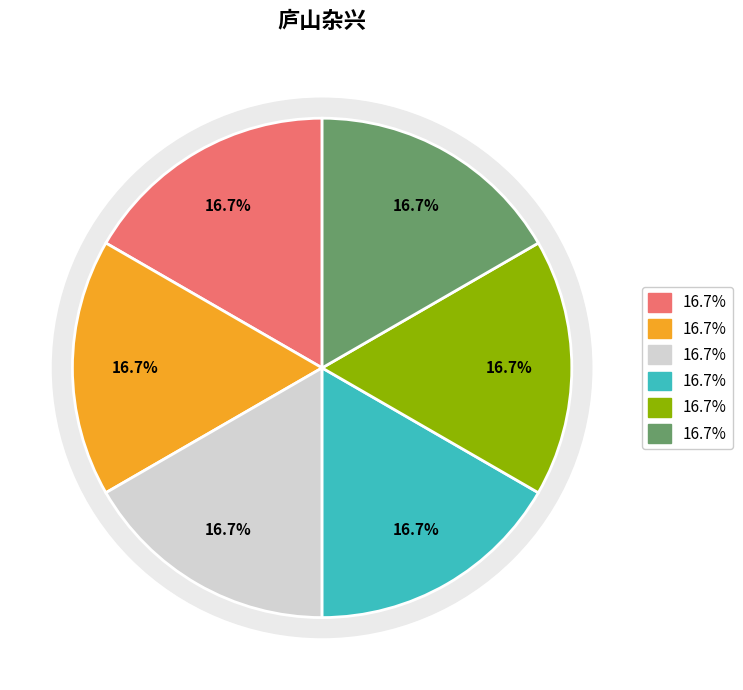

Which slice is the smallest?

庐山杂兴 其十